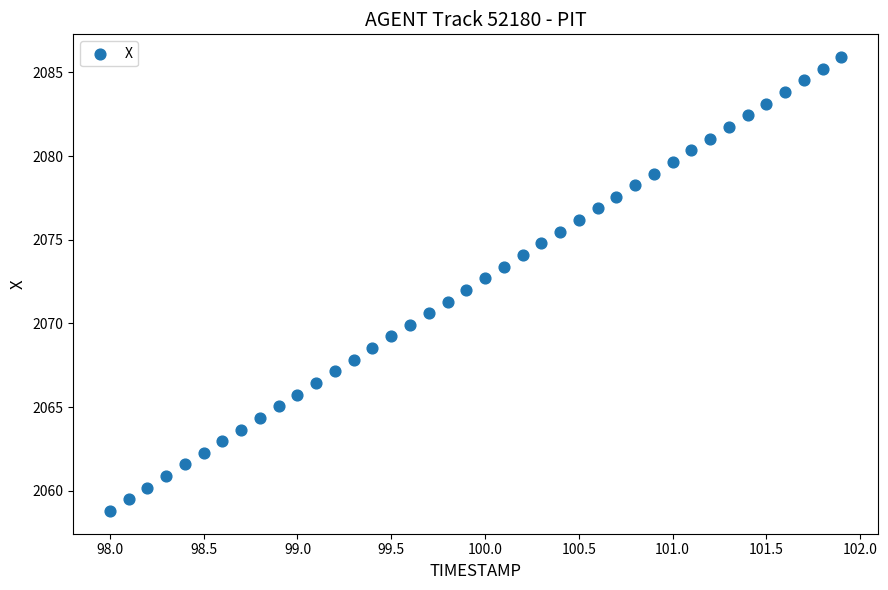

What is the range of Y values (max minus min)?

27.1